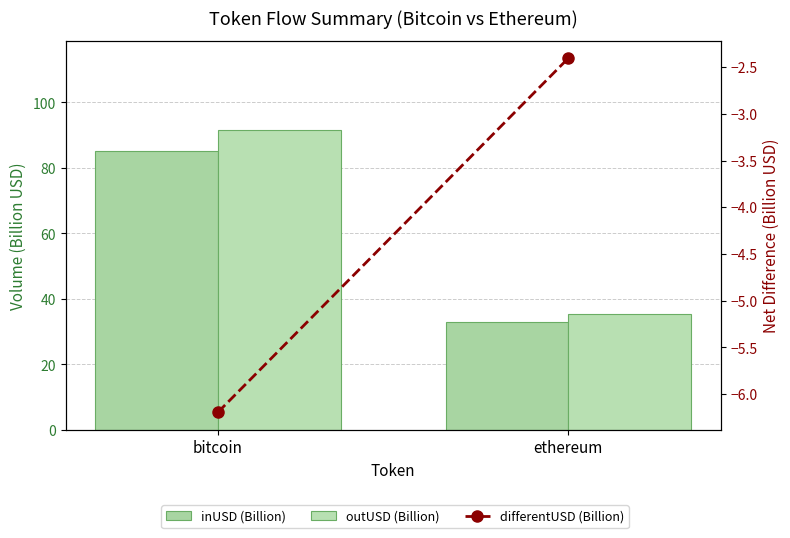

True or false: inUSD (Billion) has a value of 32.9 at ethereum.

True